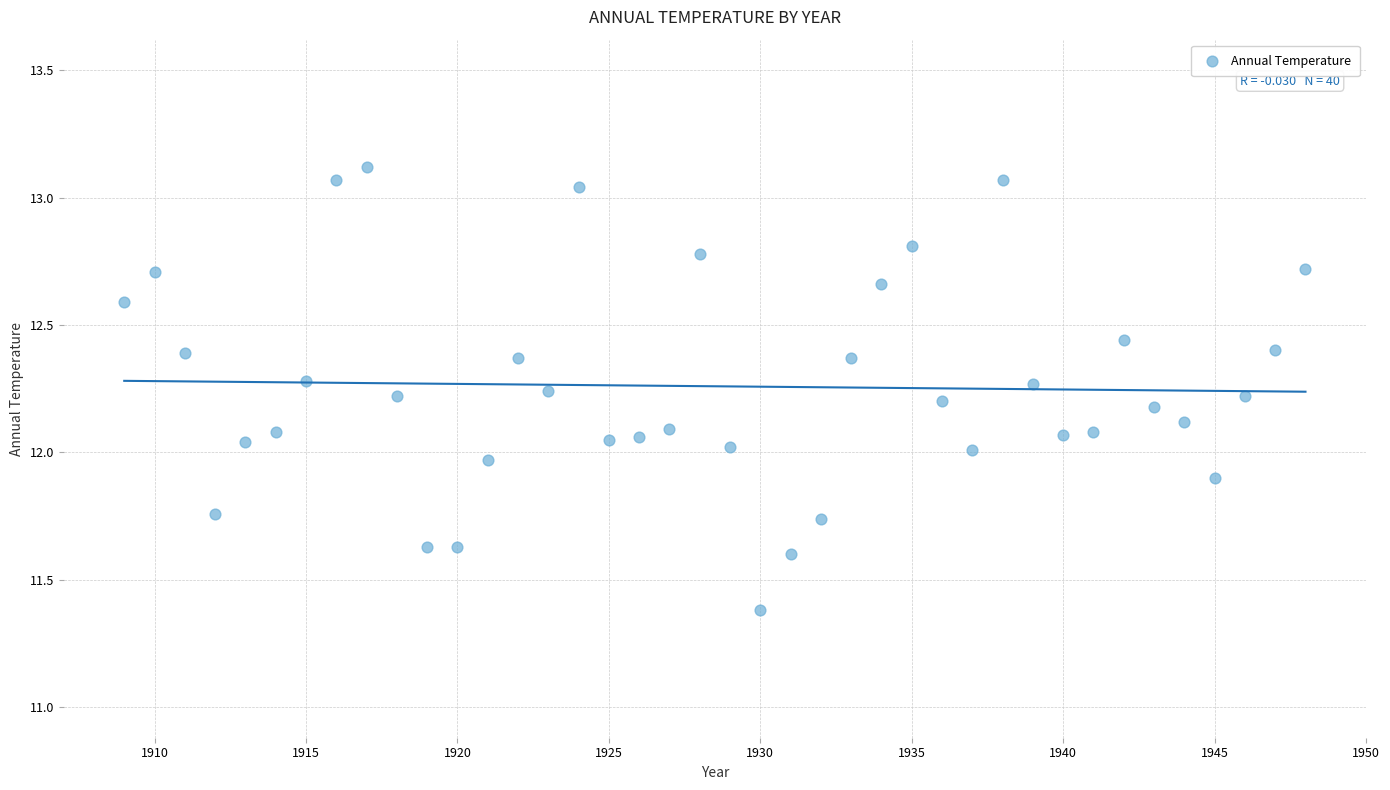

What is the range of X values (max minus min)?

39.0